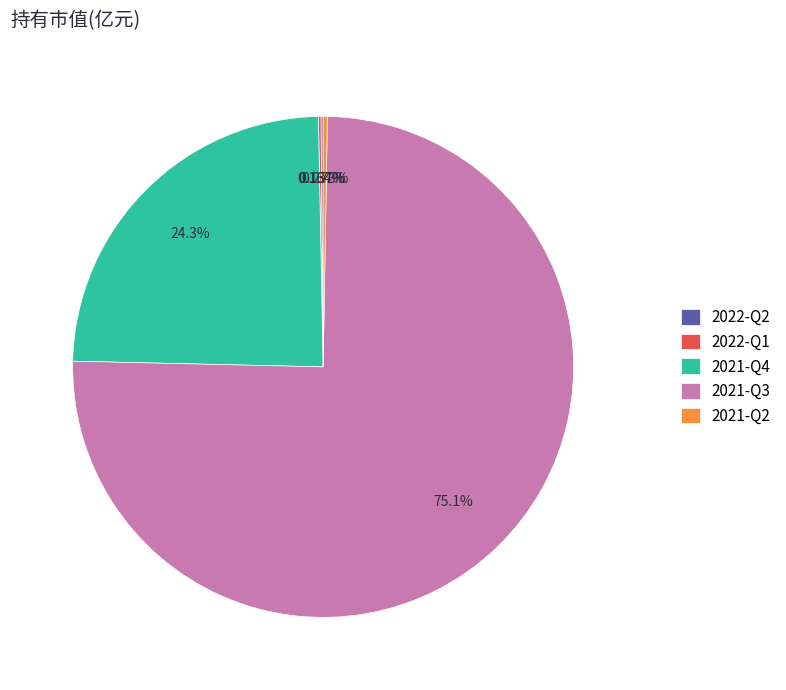

Which slice represents more than half of the pie?

2021-Q3